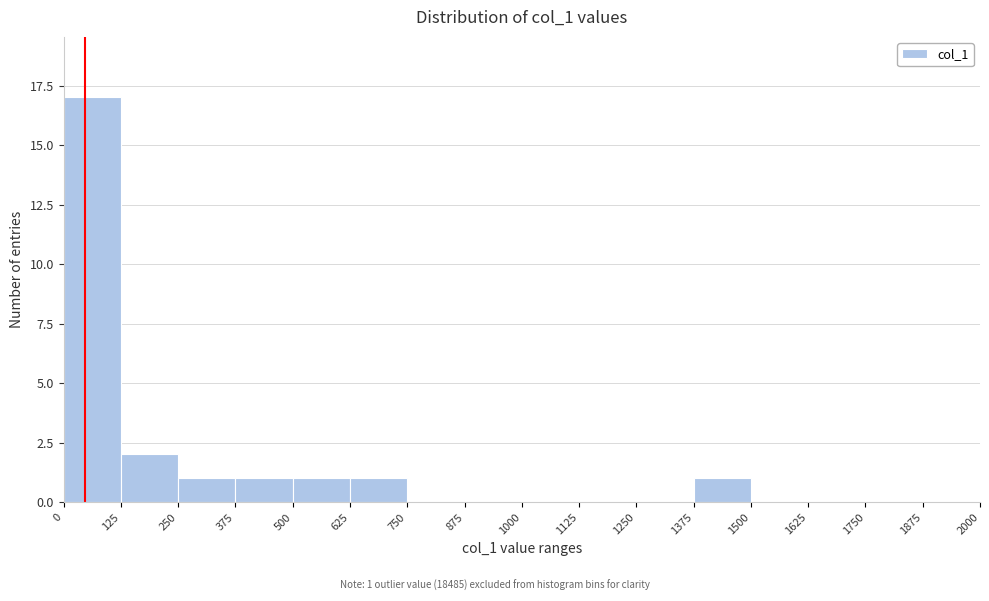

Over which range of the x-axis is the bar tallest?

0 to 125